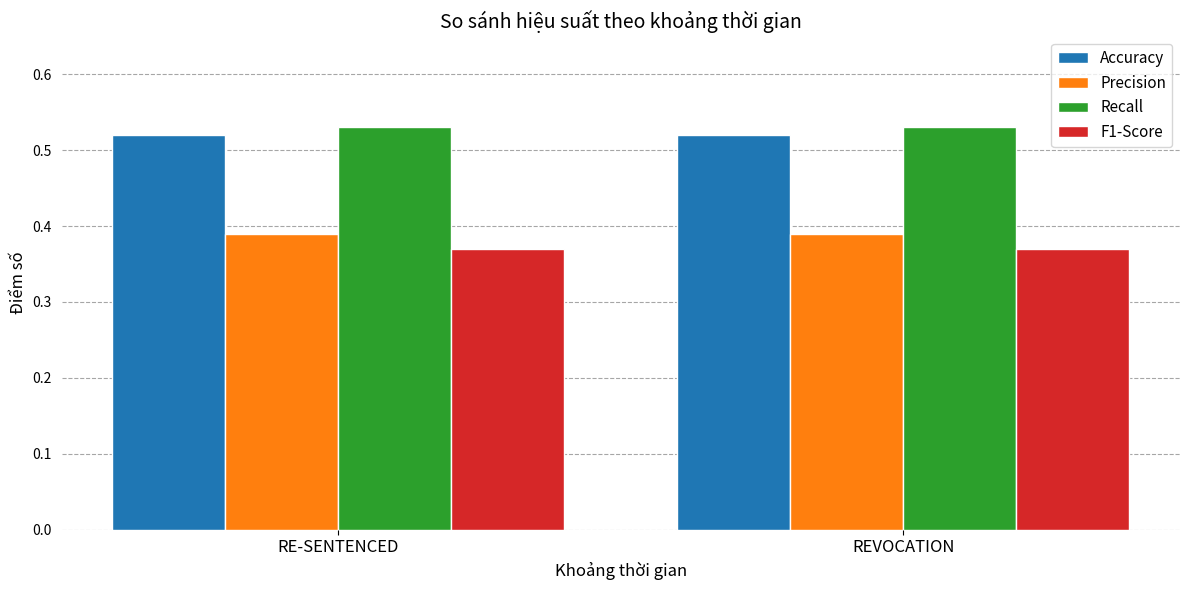

What is the sum of all Recall values?

1.1